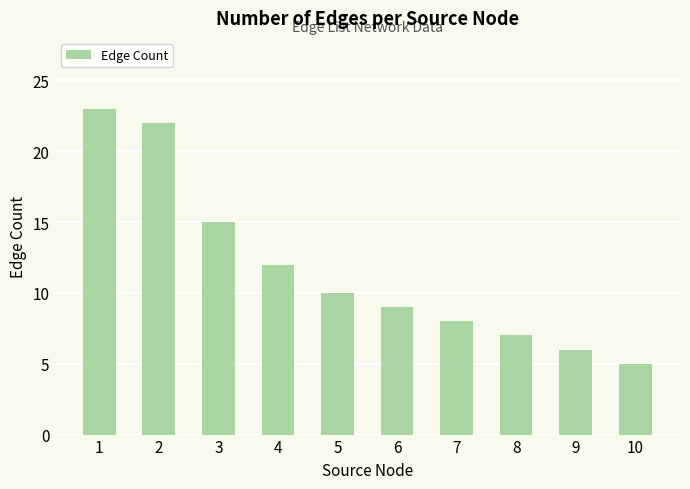

Which has a higher value, 1 or 9?

1